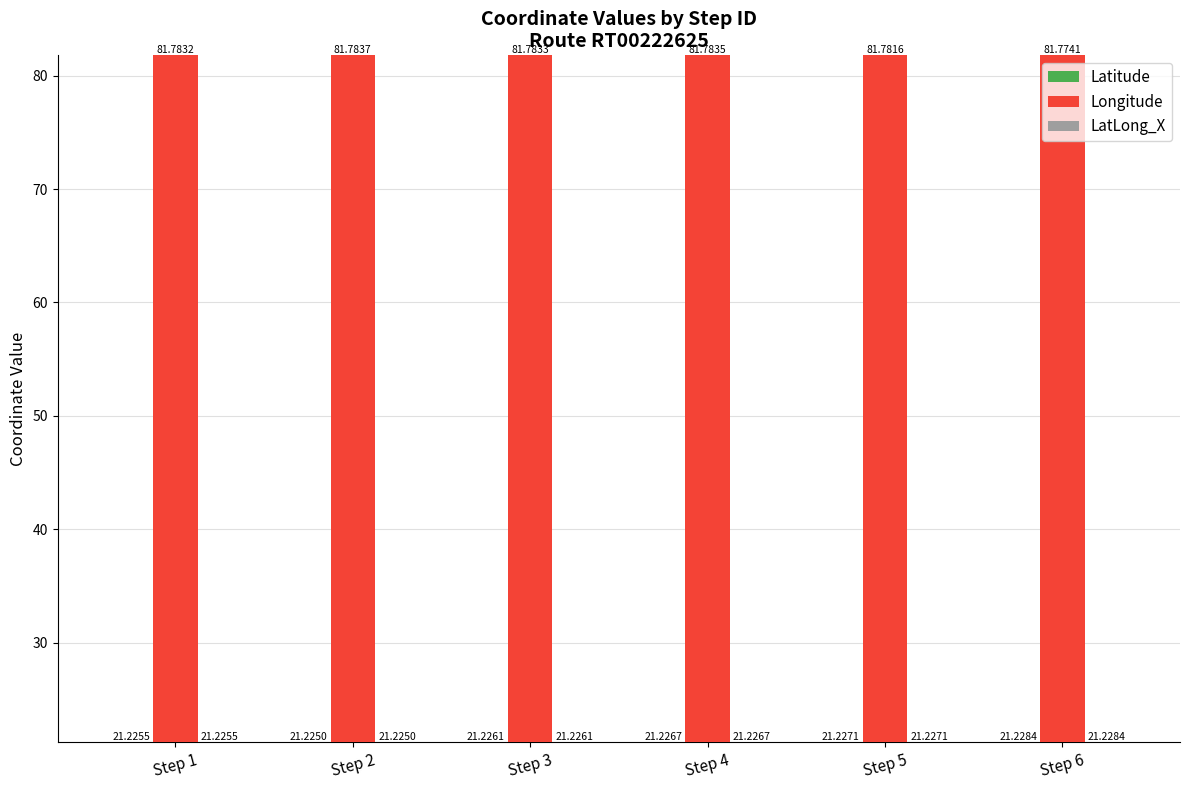

Count the number of categories in the chart.

6